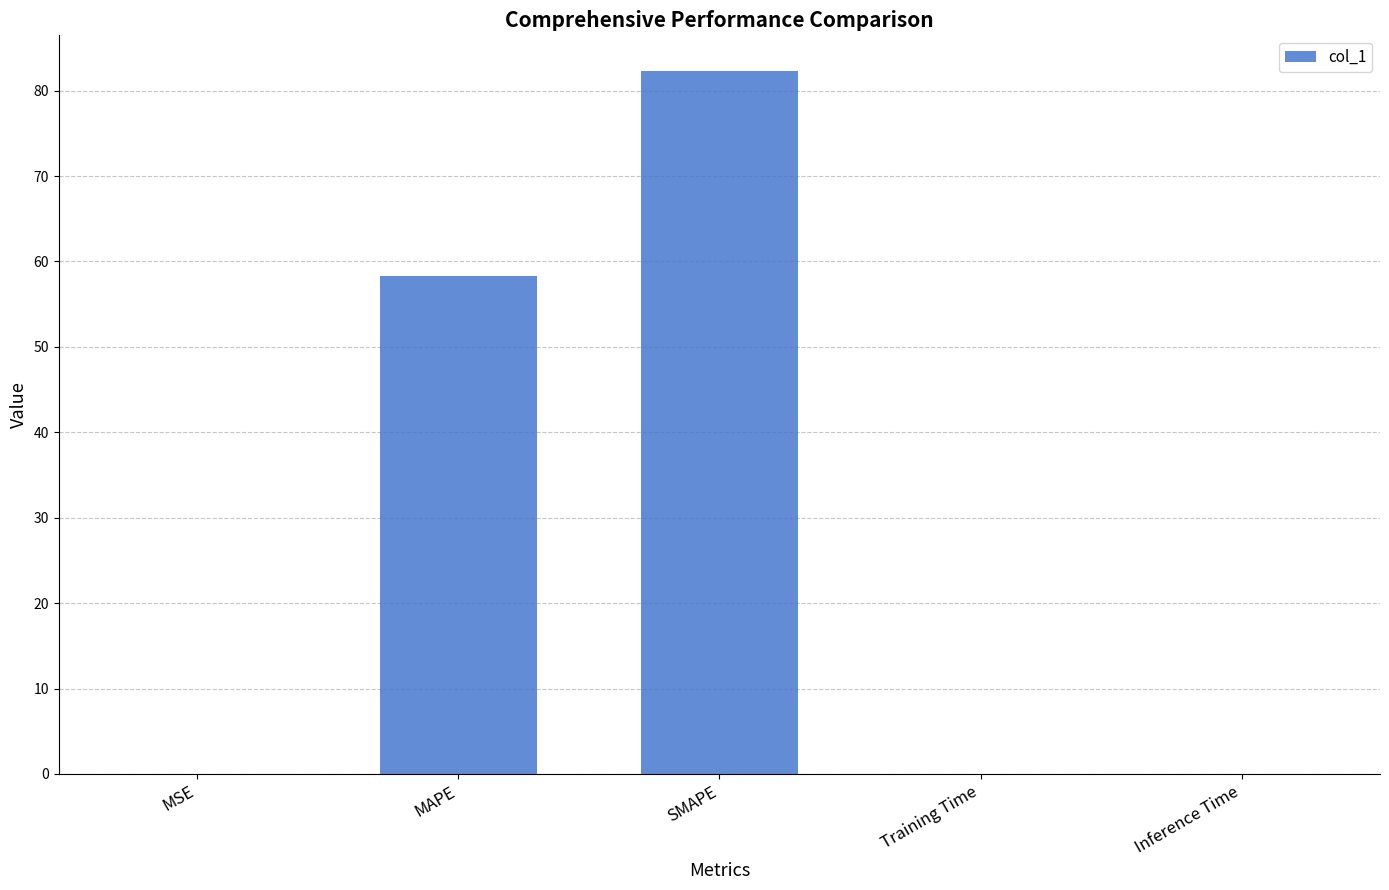

The value at MAPE is 97.3. True or false?

False